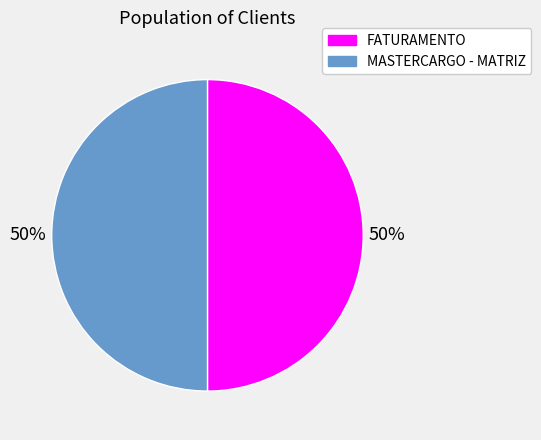

To the nearest percent, what is the average slice percentage?

50%